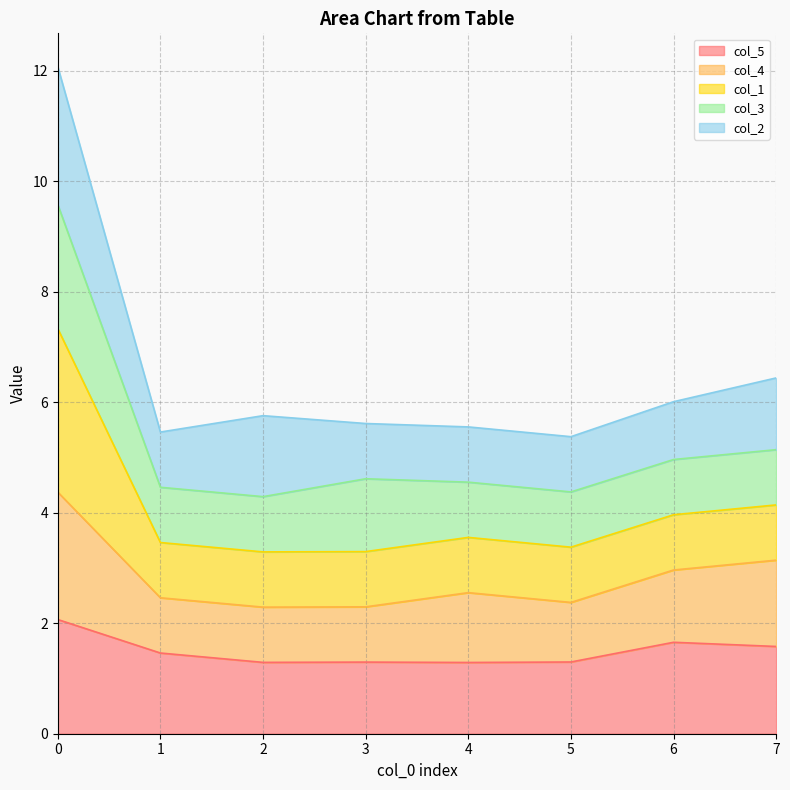

Rank the categories by col_4 value from lowest to highest.

2, 3, 5, 1, 4, 6, 7, 0